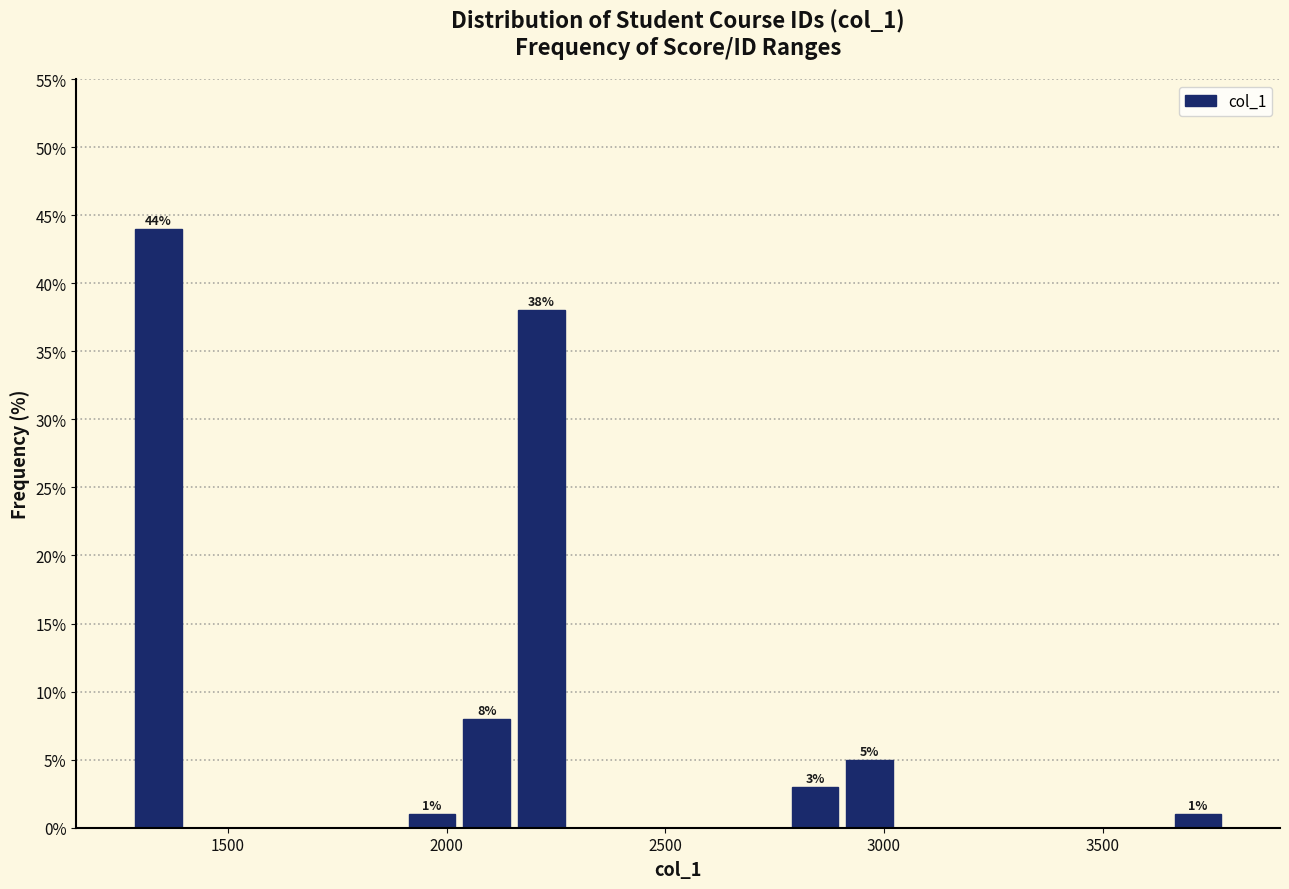

Around what value on the x-axis is the tallest bar? Give the approximate position of its centre, as read against the axis.

1350